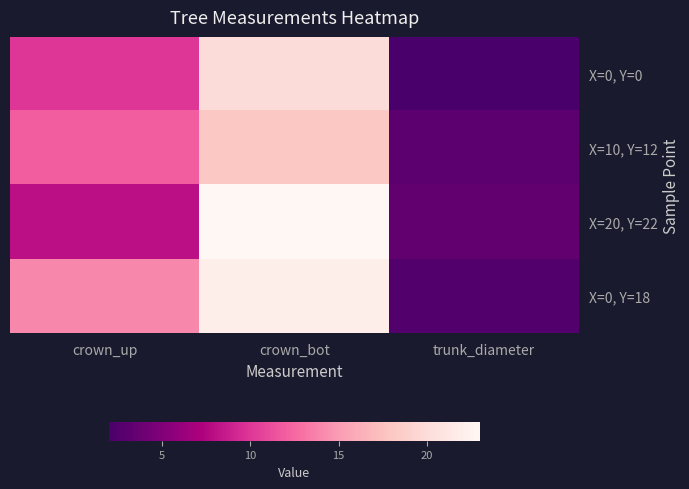

Reading right to left, list all the values displayed in this chart.

X=0, Y=0: trunk_diameter=2.0	crown_bot=20.0	crown_up=10.0
X=10, Y=12: trunk_diameter=3.0	crown_bot=18.0	crown_up=12.0
X=20, Y=22: trunk_diameter=3.4	crown_bot=23.0	crown_up=8.0
X=0, Y=18: trunk_diameter=2.5	crown_bot=22.0	crown_up=14.0